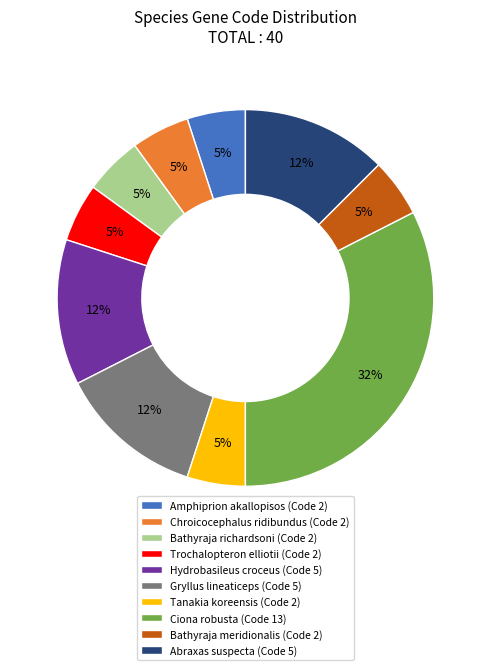

Do Chroicocephalus ridibundus (Code 2) and Abraxas suspecta (Code 5) together represent more than half of the pie?

No